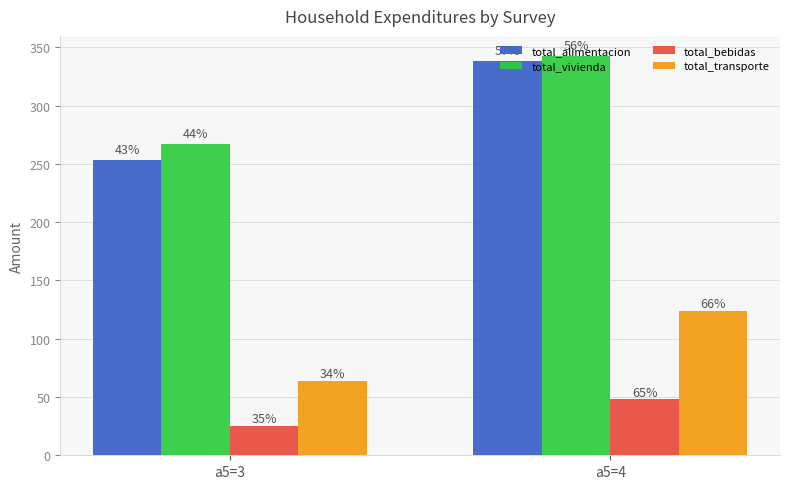

List the labels in order of total_transporte value, largest first.

a5=4, a5=3